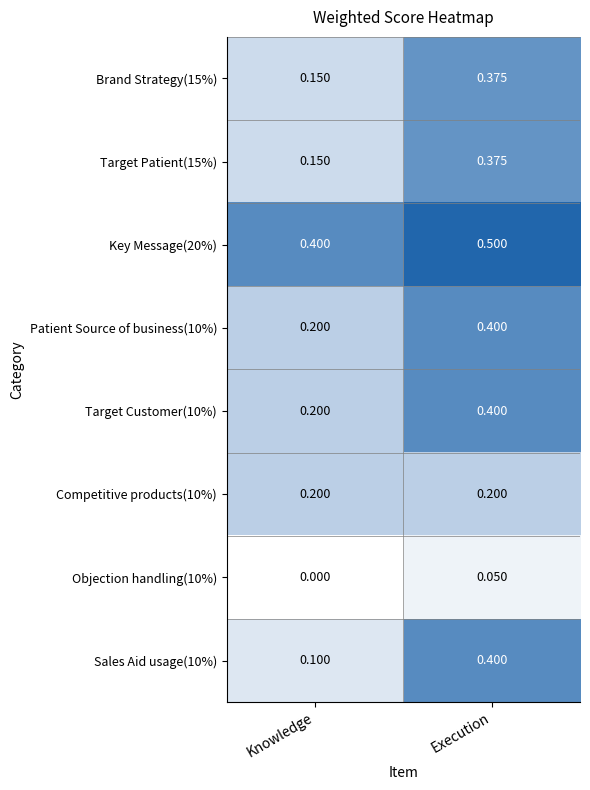

At which category is the sum across all series the highest?

Execution